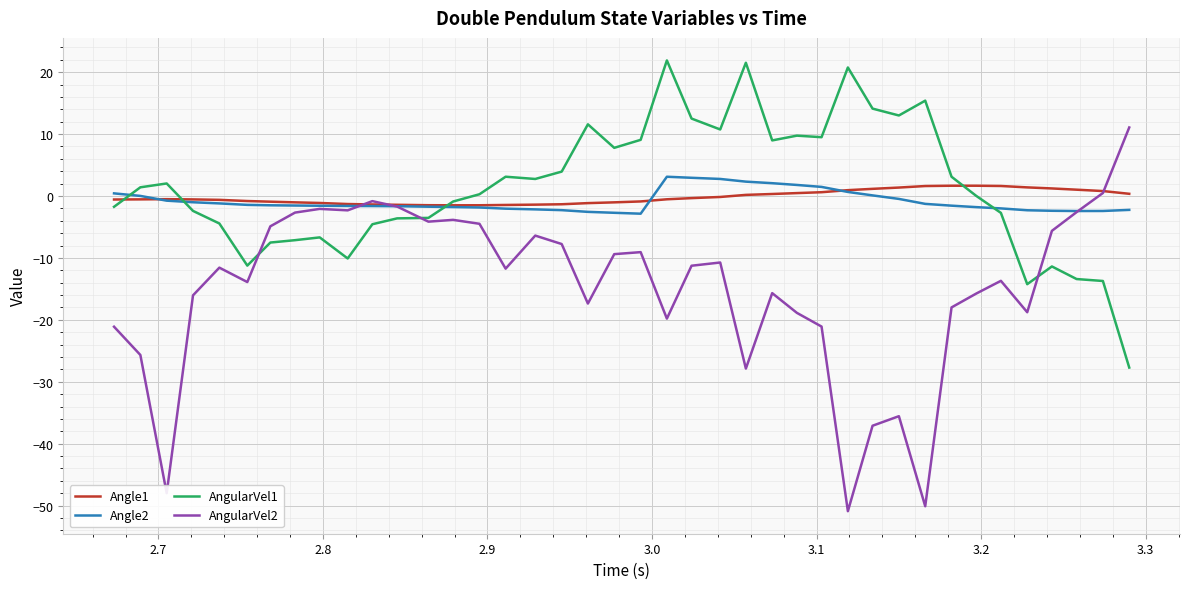

Which series has the widest spread of values?

AngularVel2